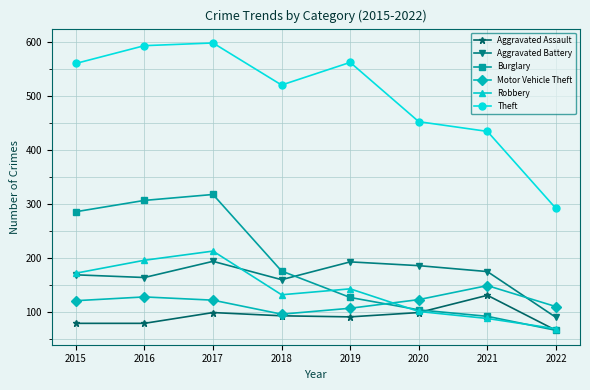

Which series has the largest total across all categories?

Theft